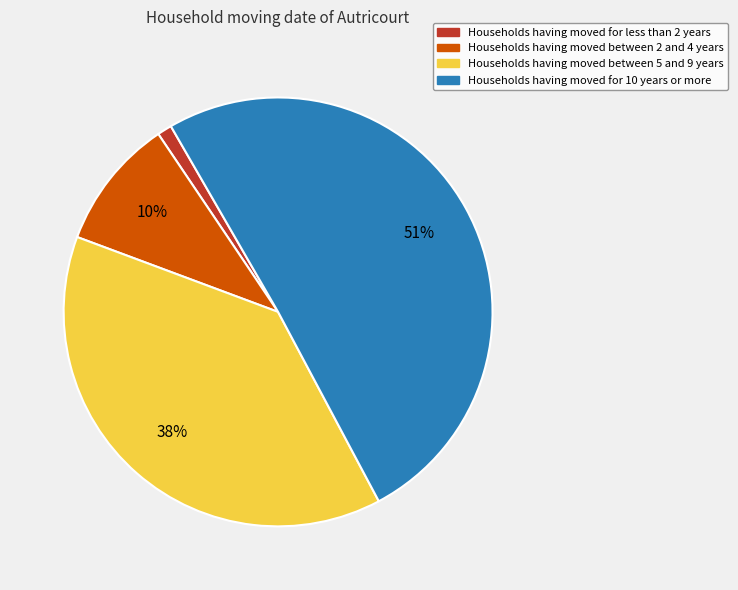

What percentage is the Households having moved between 2 and 4 years slice, to the nearest percent?

10%